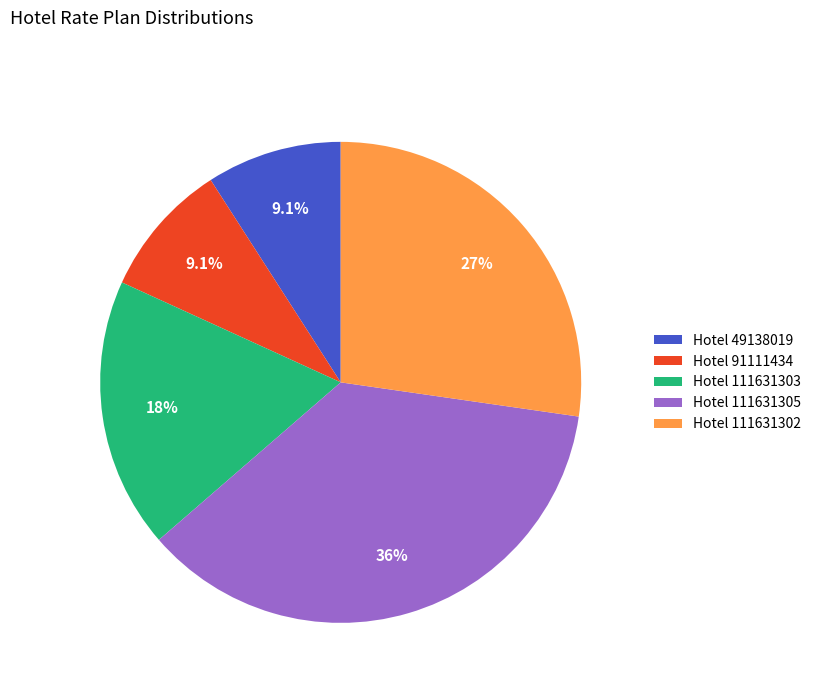

How many slices are in this pie chart?

5